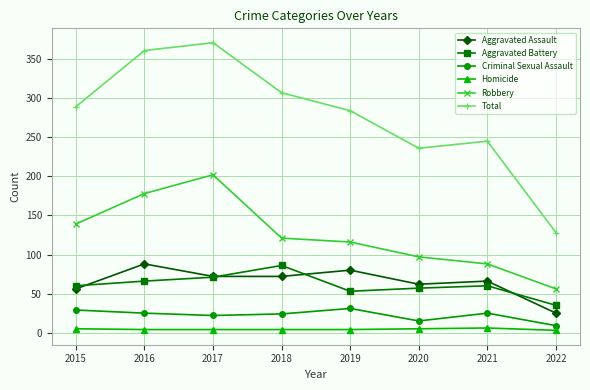

Between 2020 and 2022, which series saw the biggest shift?

Total